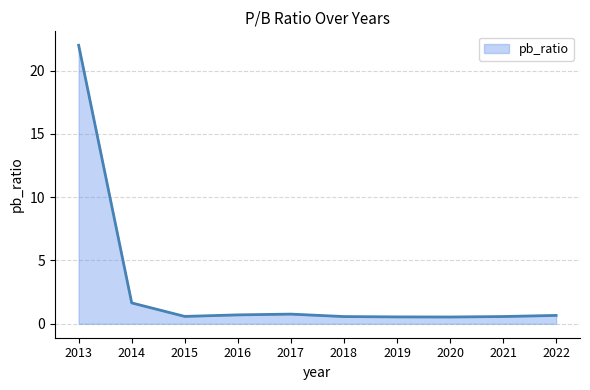

Approximately how many times larger is the value at 2013 compared to 2014?

13.3